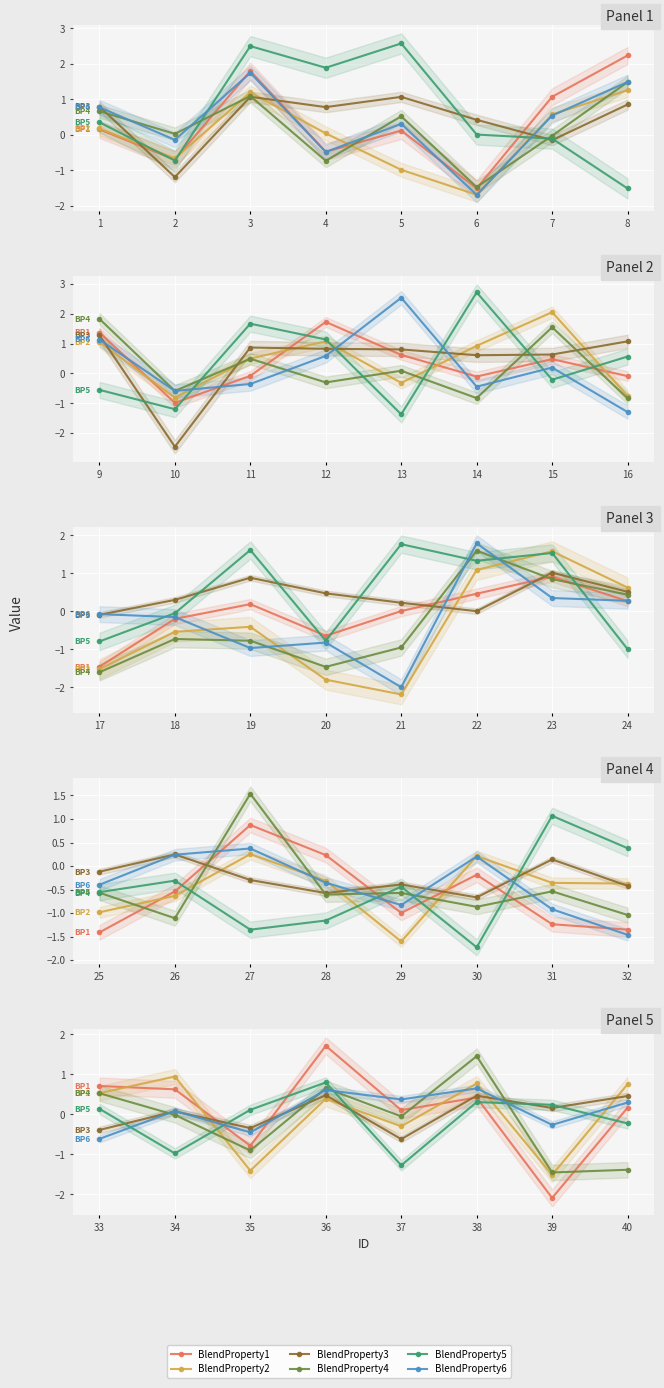

Is this an area chart (filled region under the line)?

No